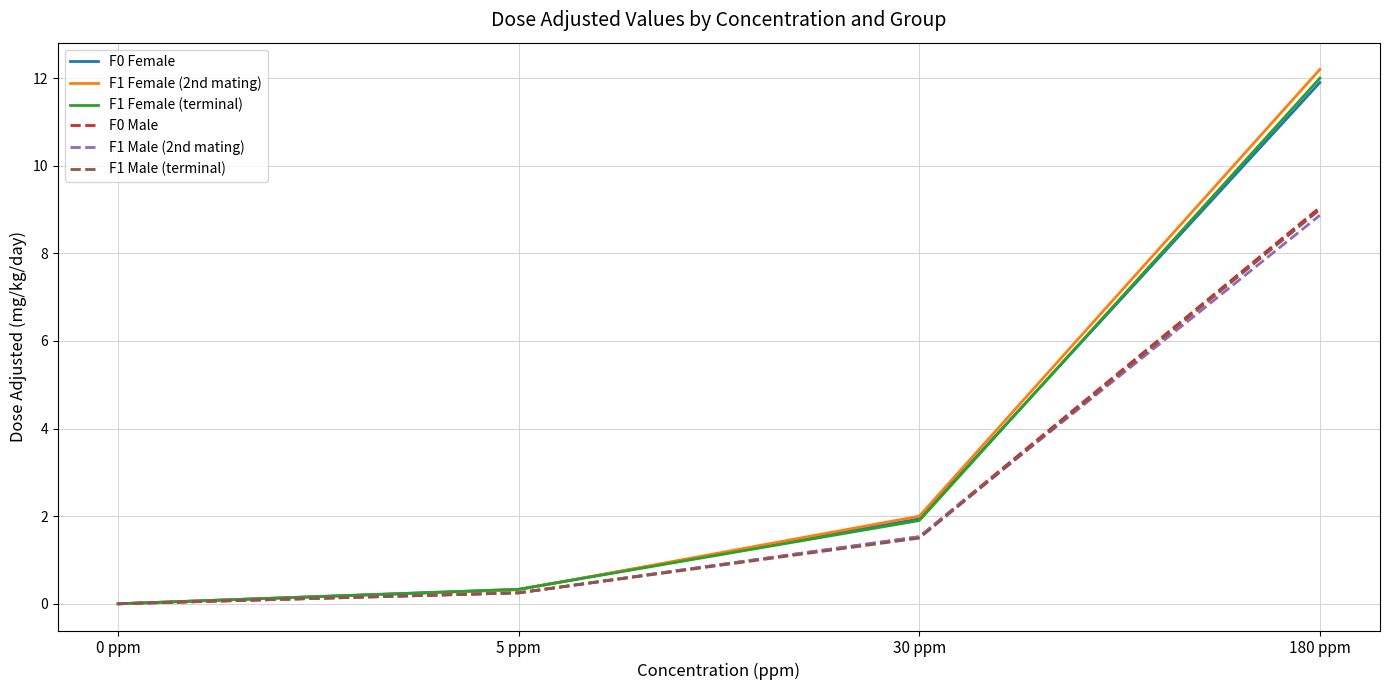

Is the value of F0 Male at 180 ppm greater than the value of F1 Female (terminal) at 180 ppm?

No